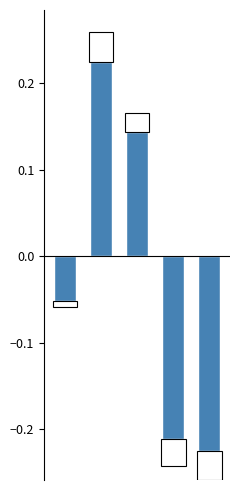

List the labels in order of value, smallest first.

4, 3, 0, 2, 1